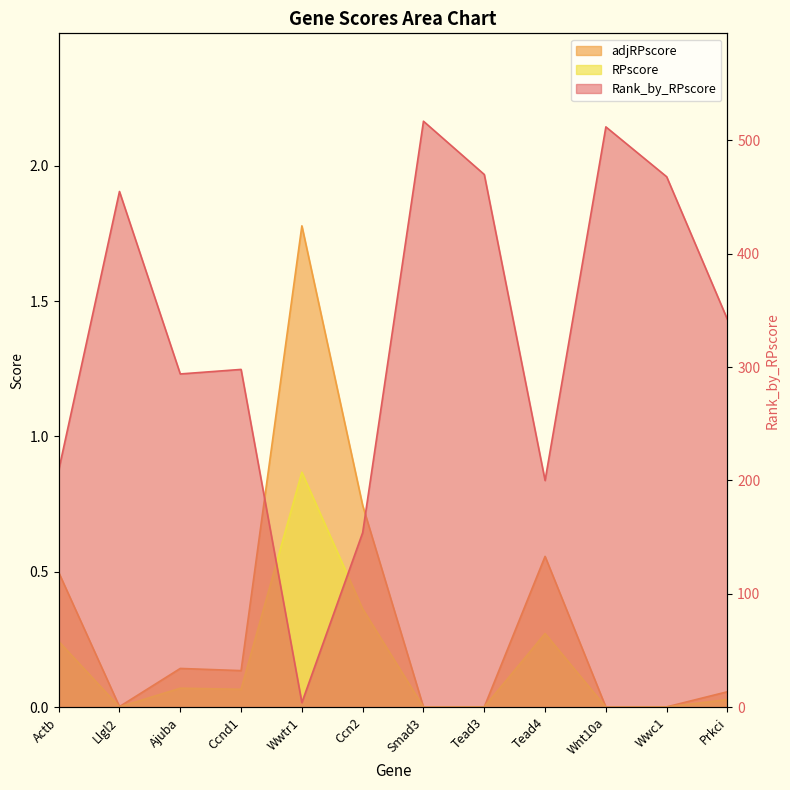

Which category has the lowest value across all series?

Smad3